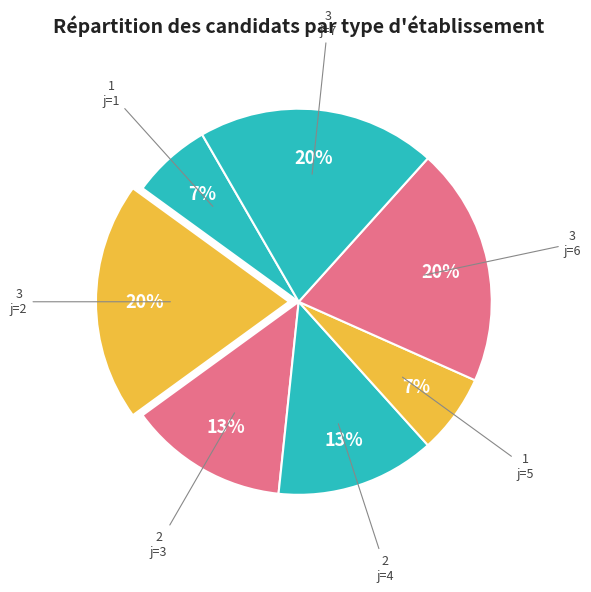

How many slices are in this pie chart?

7